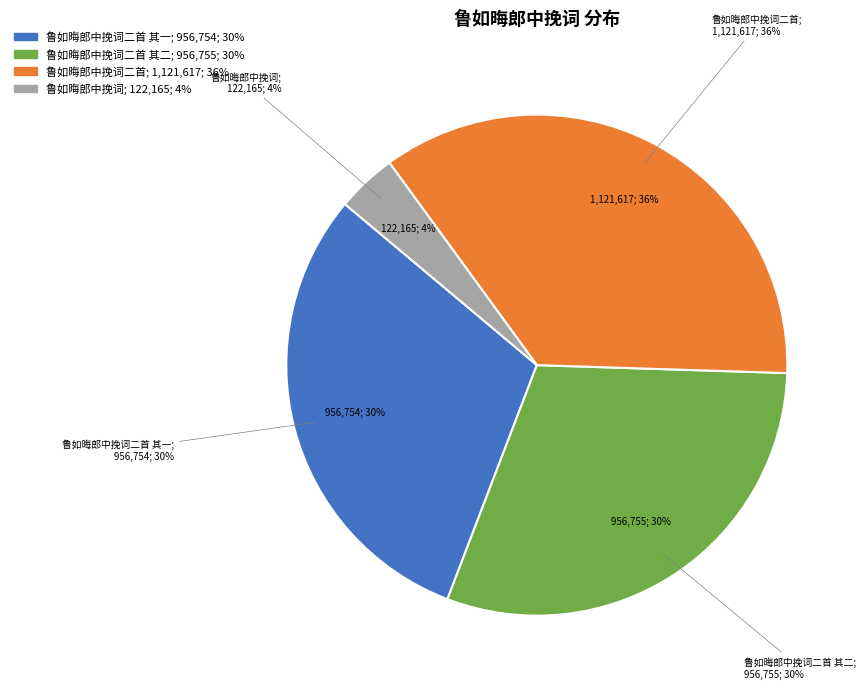

Rank the categories by value from lowest to highest.

鲁如晦郎中挽词, 鲁如晦郎中挽词二首 其一, 鲁如晦郎中挽词二首 其二, 鲁如晦郎中挽词二首